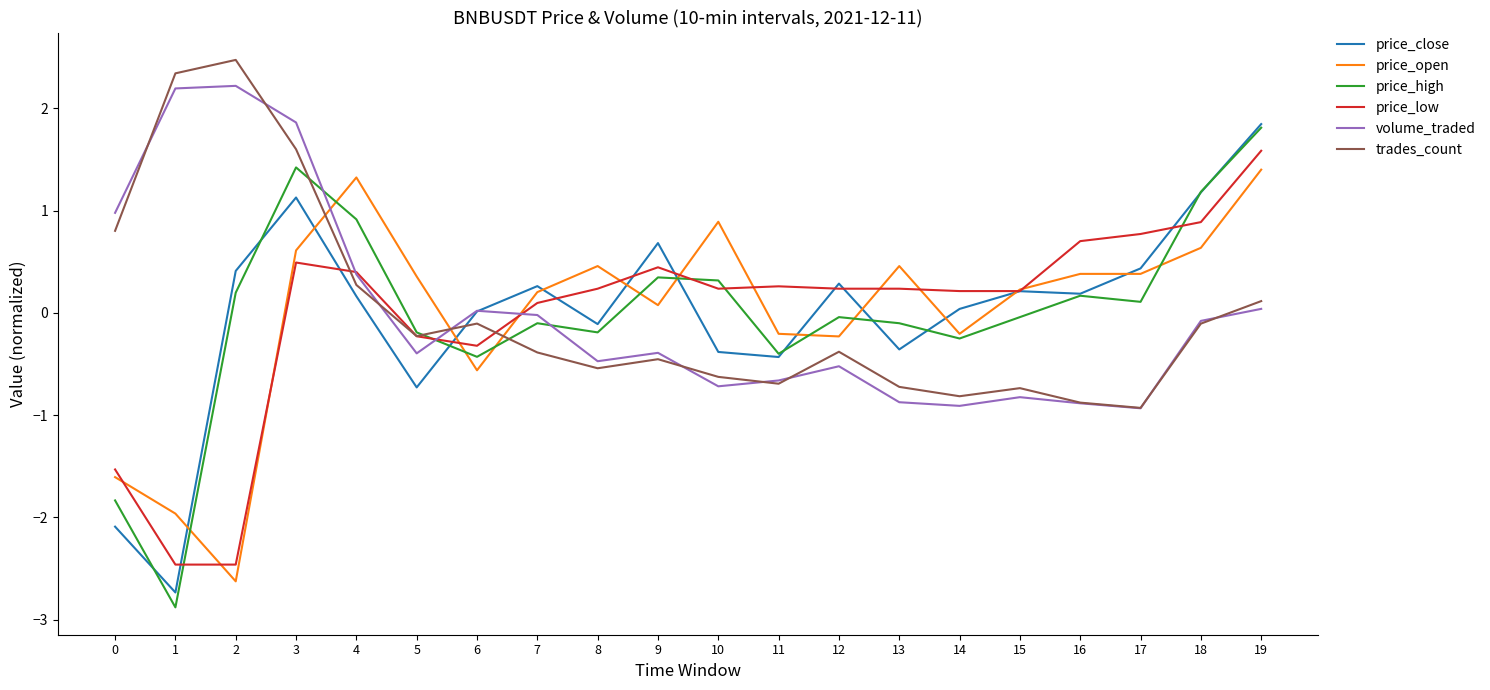

The price_open series shows 0.4 at 16. True or false?

True